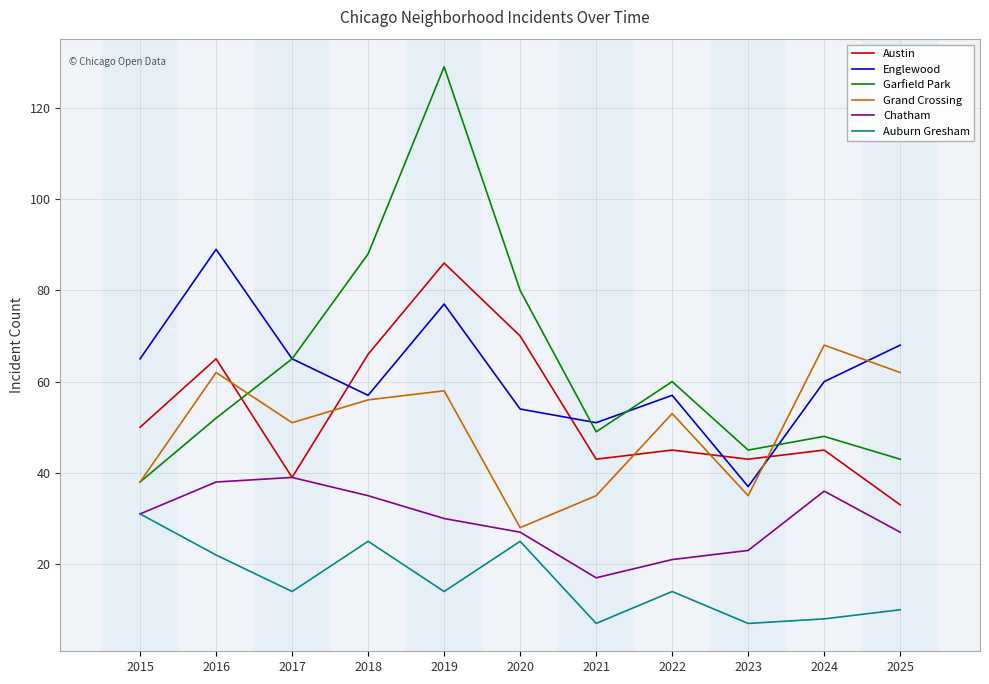

What is the difference between the second highest and minimum values in the Garfield Park series?

50